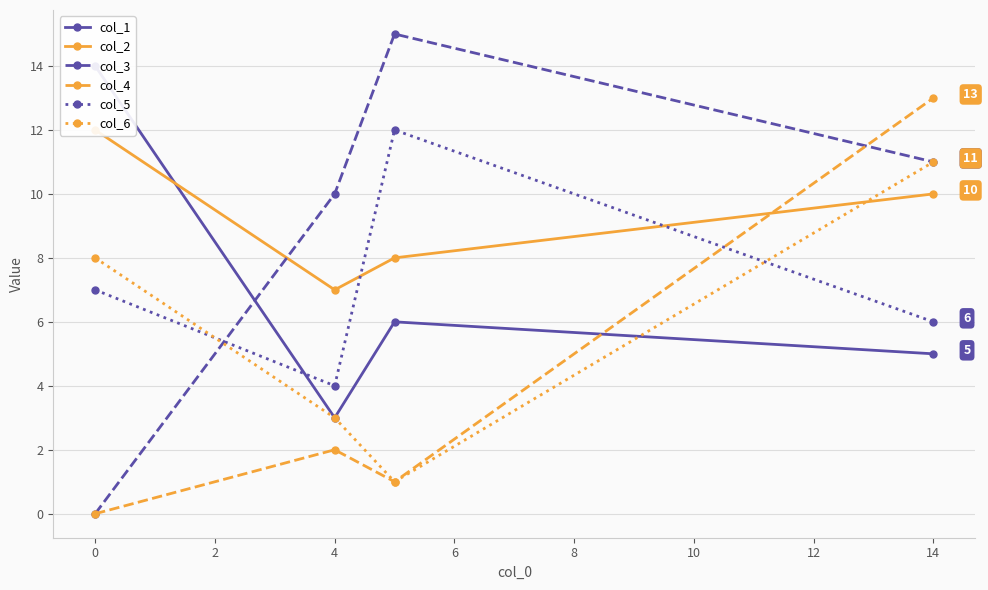

True or false: col_4 and col_5 cross at least once.

True